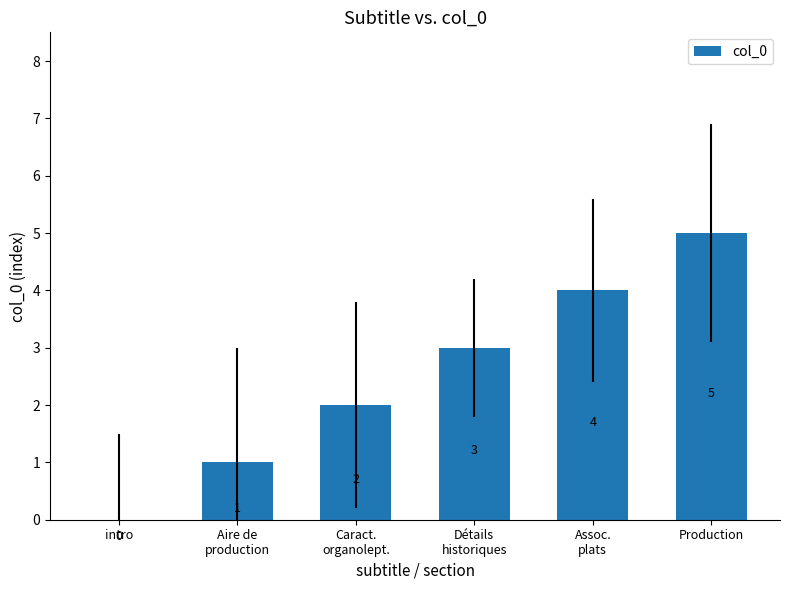

Is it true that the value at Assoc.
plats is 4?

True